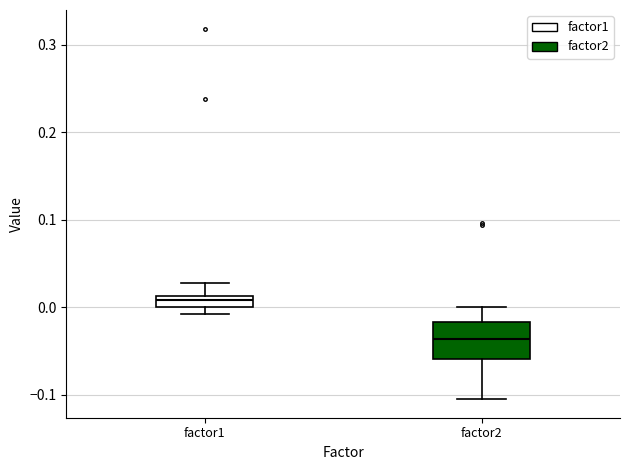

Where is the lower edge of the box for factor1 on the y-axis? The values are not printed on the chart, so give them approximately, as read against the axis.

0.00